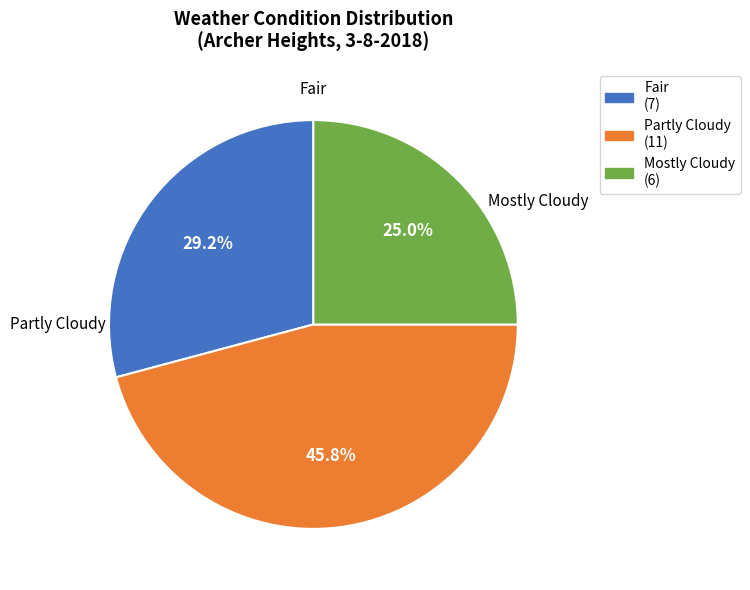

What percentage is the Mostly Cloudy slice, to the nearest percent?

25%